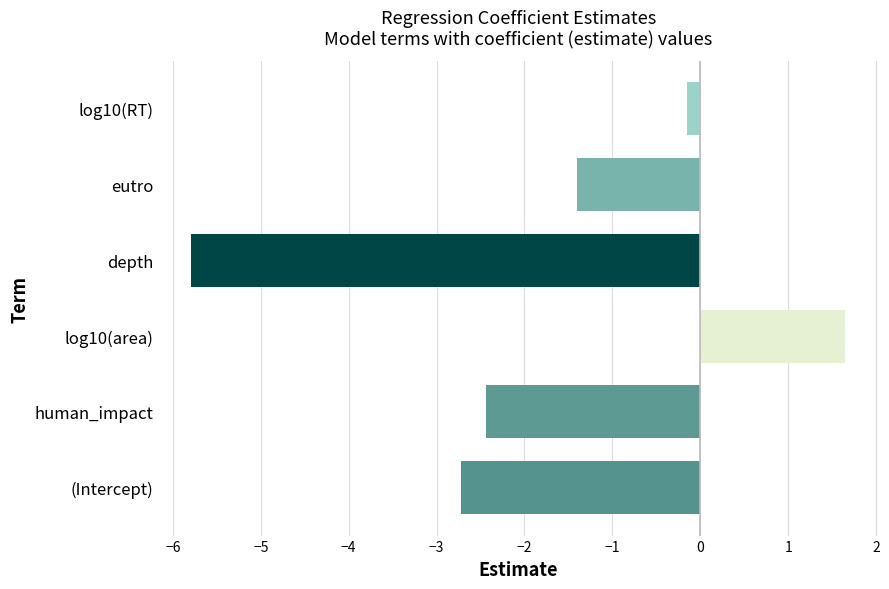

Reading bottom to top, transcribe all the data shown in this chart.

(Intercept)=-2.7	human_impact=-2.4	log10(area)=1.7	depth=-5.8	eutro=-1.4	log10(RT)=-0.2